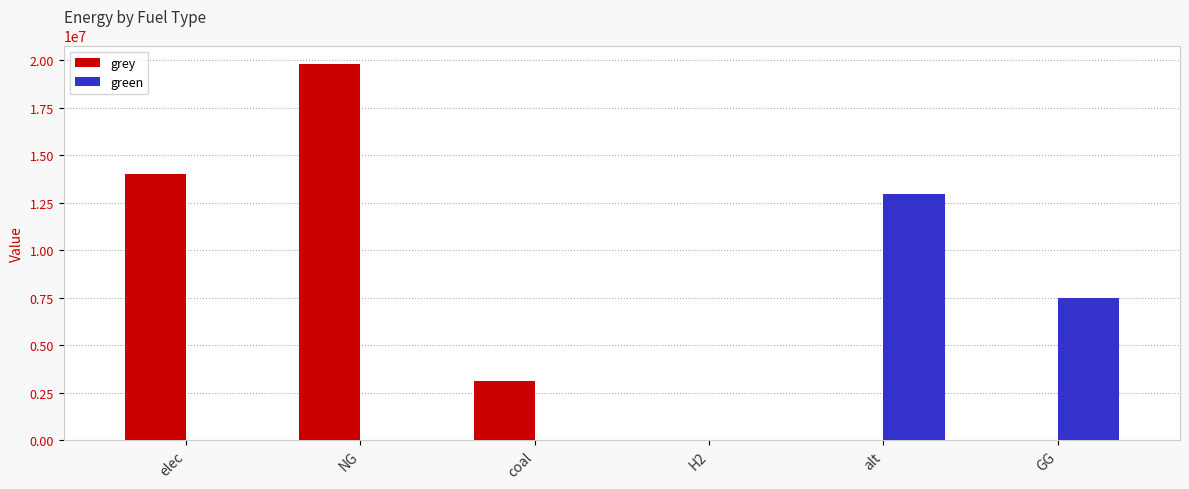

Does the chart contain stacked bars?

No